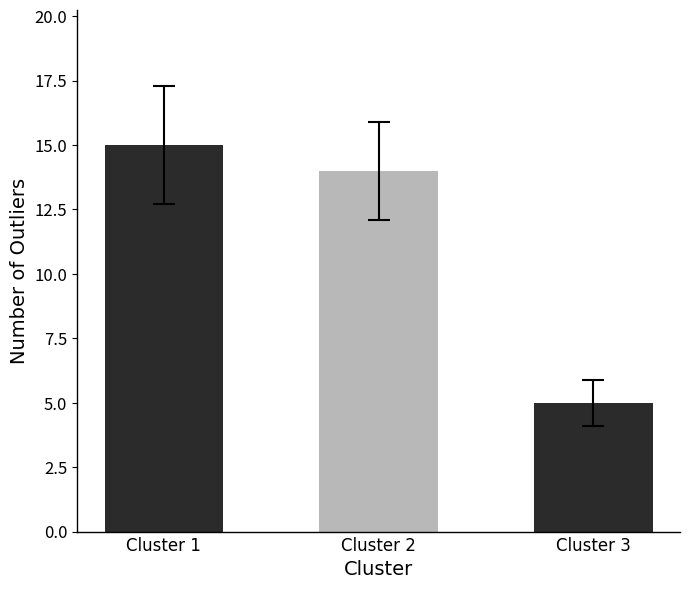

Between Cluster 2 and Cluster 3, which is larger?

Cluster 2